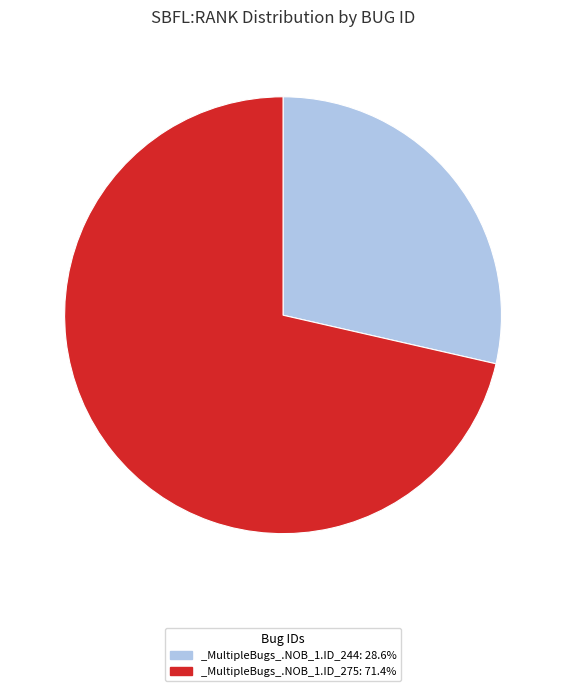

Which category has the biggest portion of the pie?

_MultipleBugs_.NOB_1.ID_275